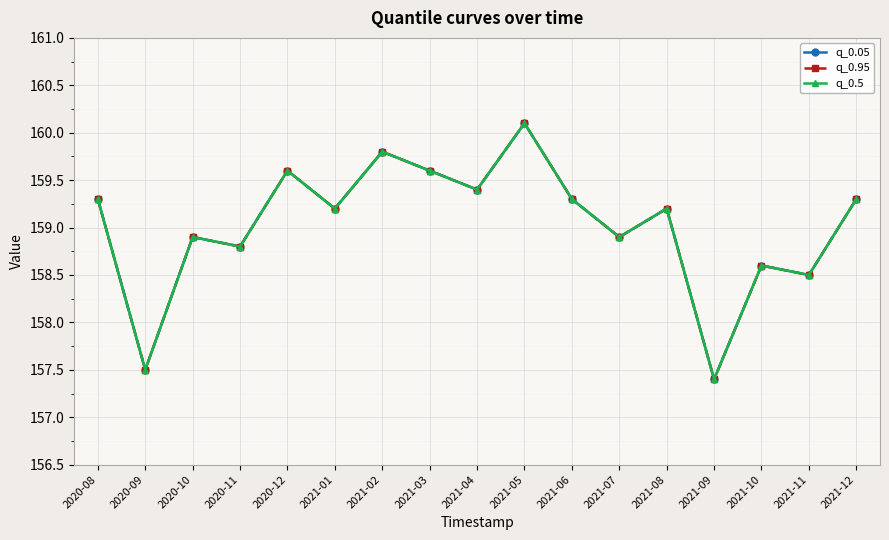

Does the chart have visible grid lines?

Yes